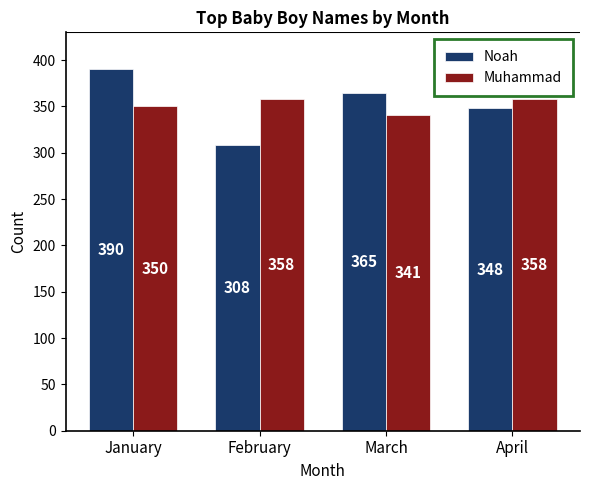

How many bars are there in each group?

2